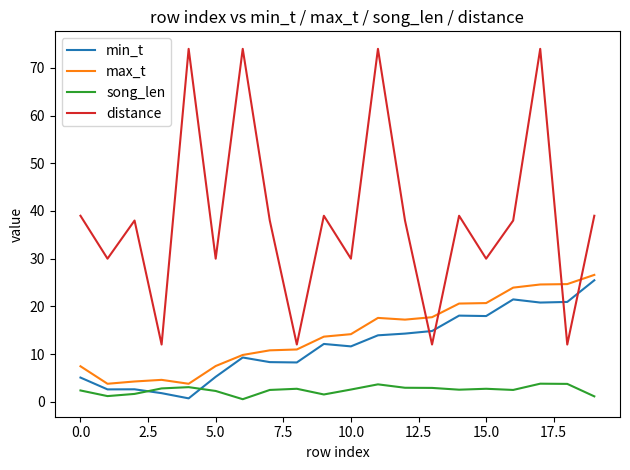

Does the chart display data point markers on the line(s)?

No